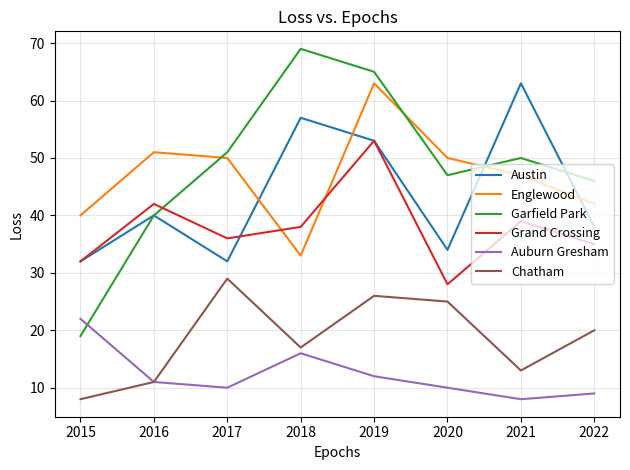

What are all the series names shown in the legend?

Austin, Englewood, Garfield Park, Grand Crossing, Auburn Gresham, Chatham